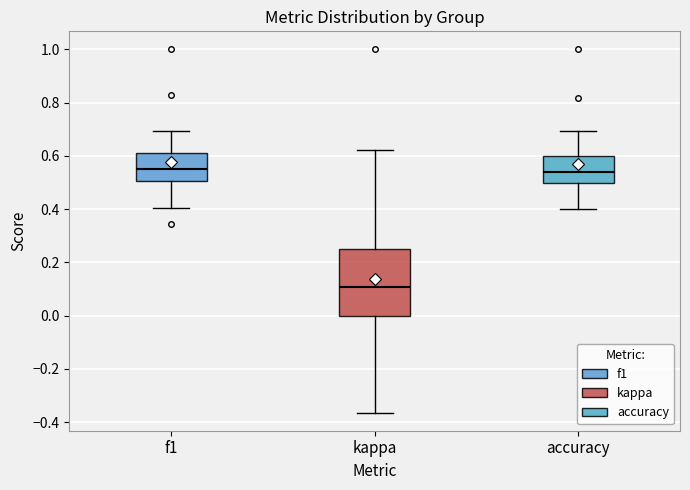

Where does the upper whisker of the box for accuracy end on the y-axis? The values are not printed on the chart, so give them approximately, as read against the axis.

0.70